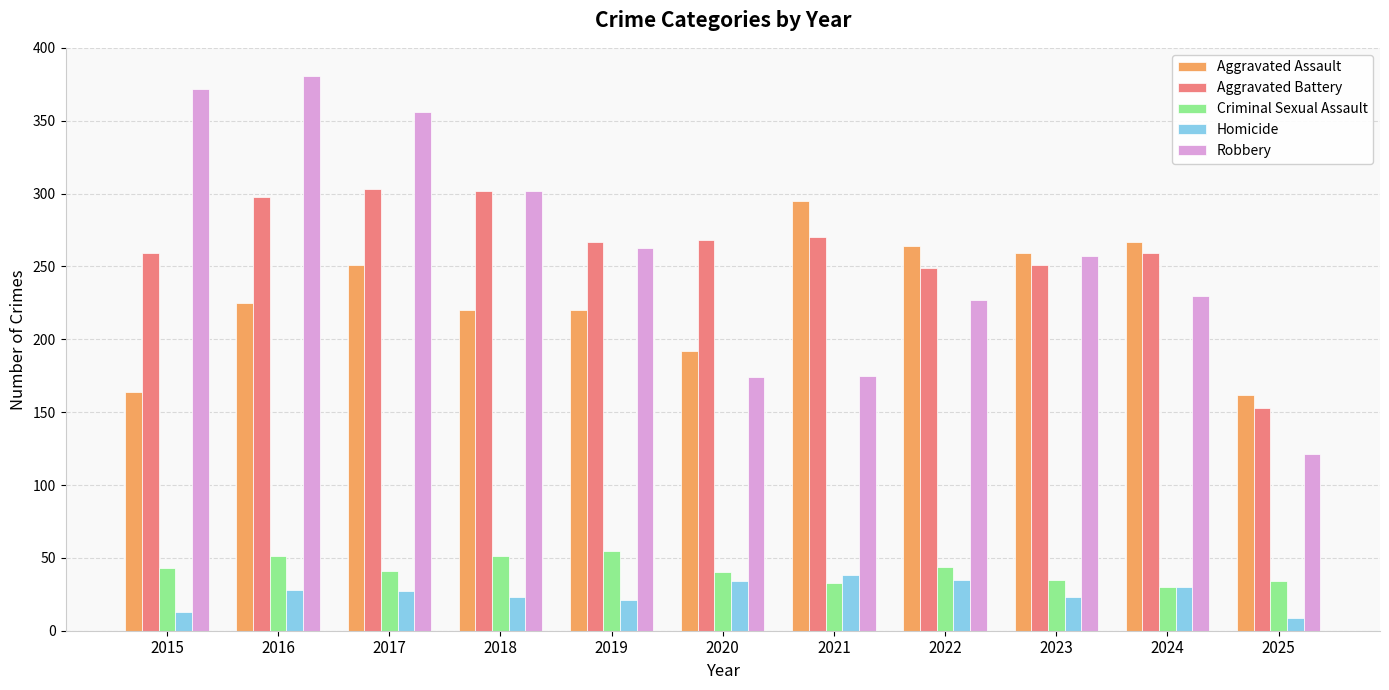

Rank the series at 2016 from highest to lowest value.

Robbery, Aggravated Battery, Aggravated Assault, Criminal Sexual Assault, Homicide